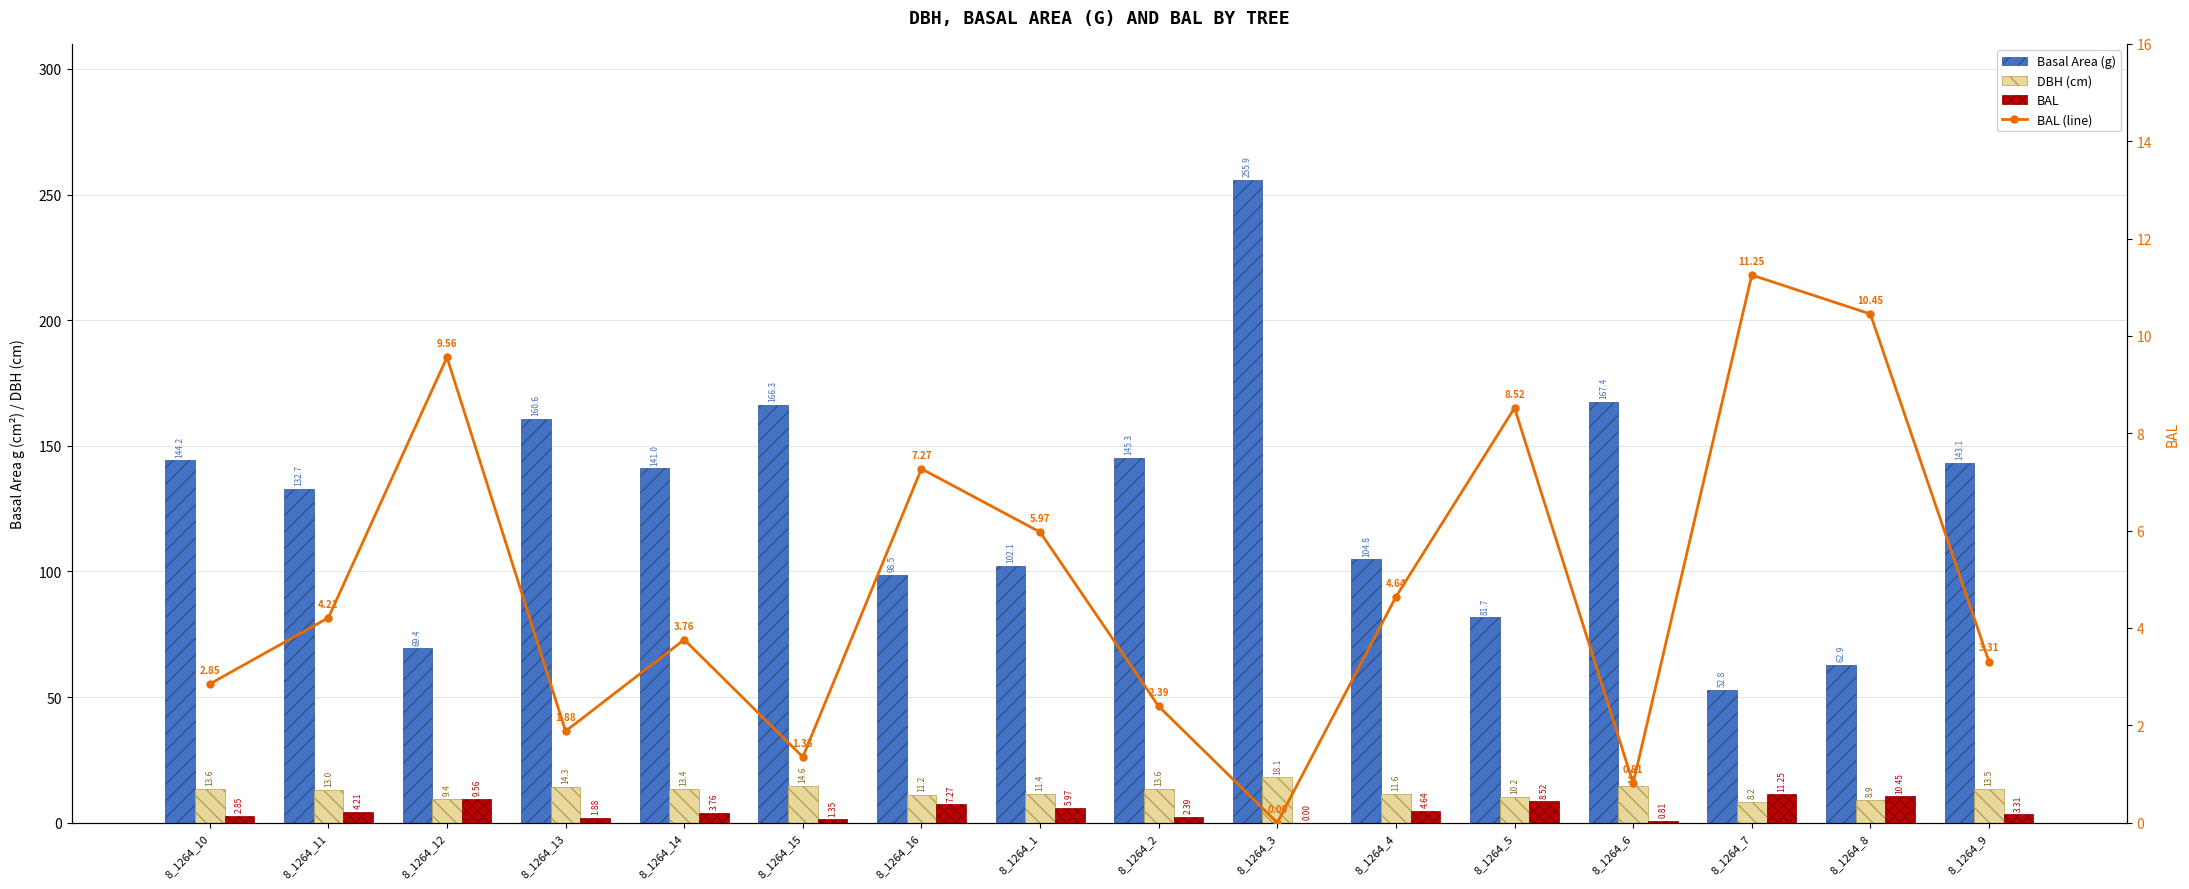

Between 8_1264_12 and 8_1264_16, which series saw the biggest shift?

Basal Area (g)